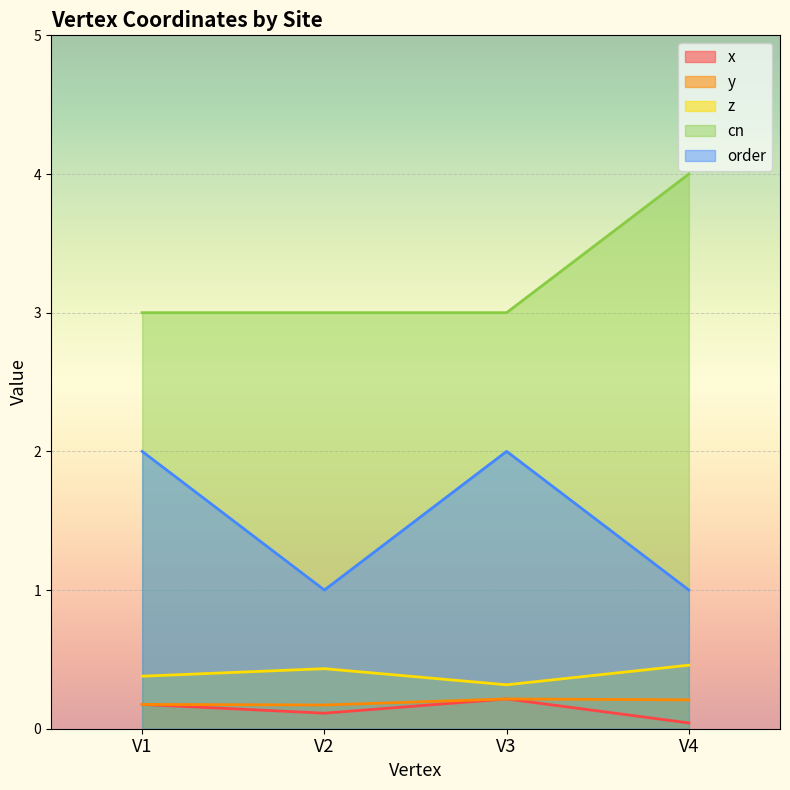

At which label does order reach its peak?

V1